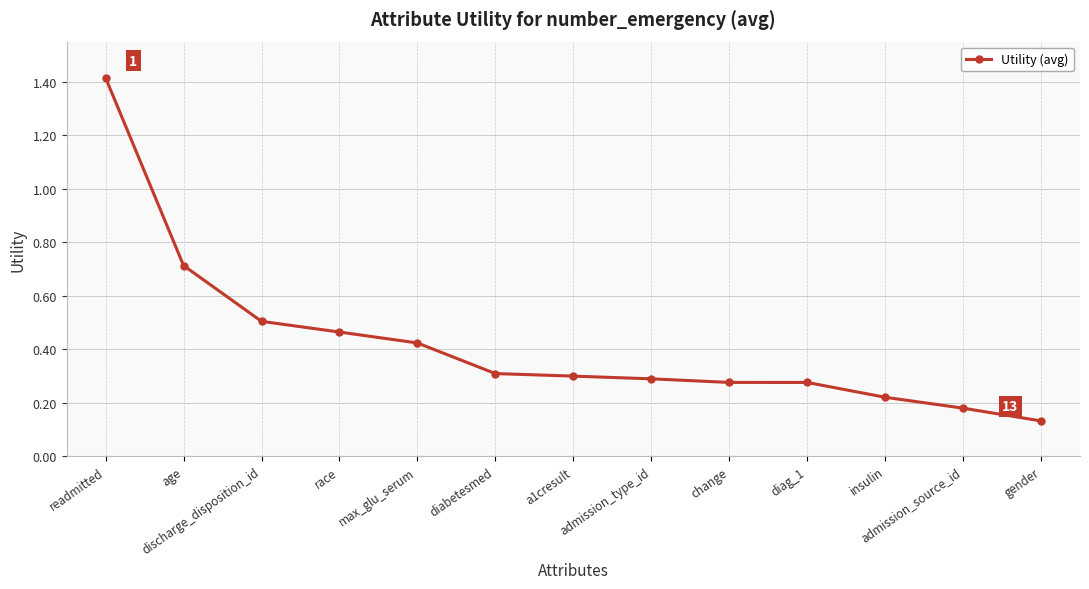

Count the values in the range 0 to 1.

12